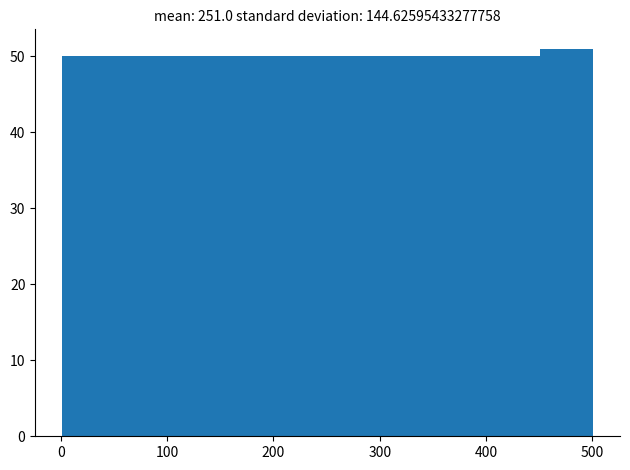

How tall is the bar that spans 401 to 451 on the x-axis? Neither the bar edges nor the heights are printed on the chart, so give them approximately, as read against the axes.

50